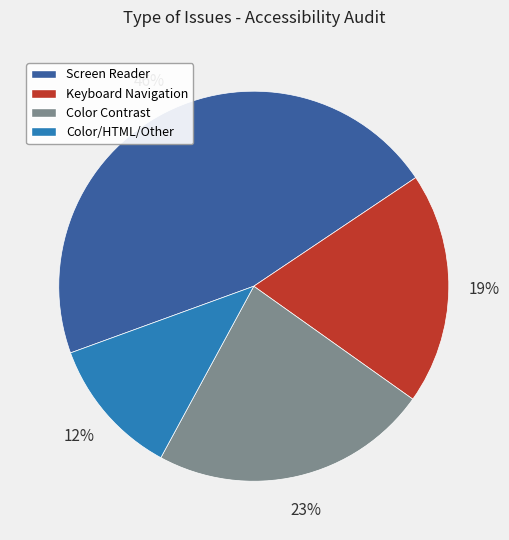

To the nearest percent, what percentage of the pie is Keyboard Navigation?

19%